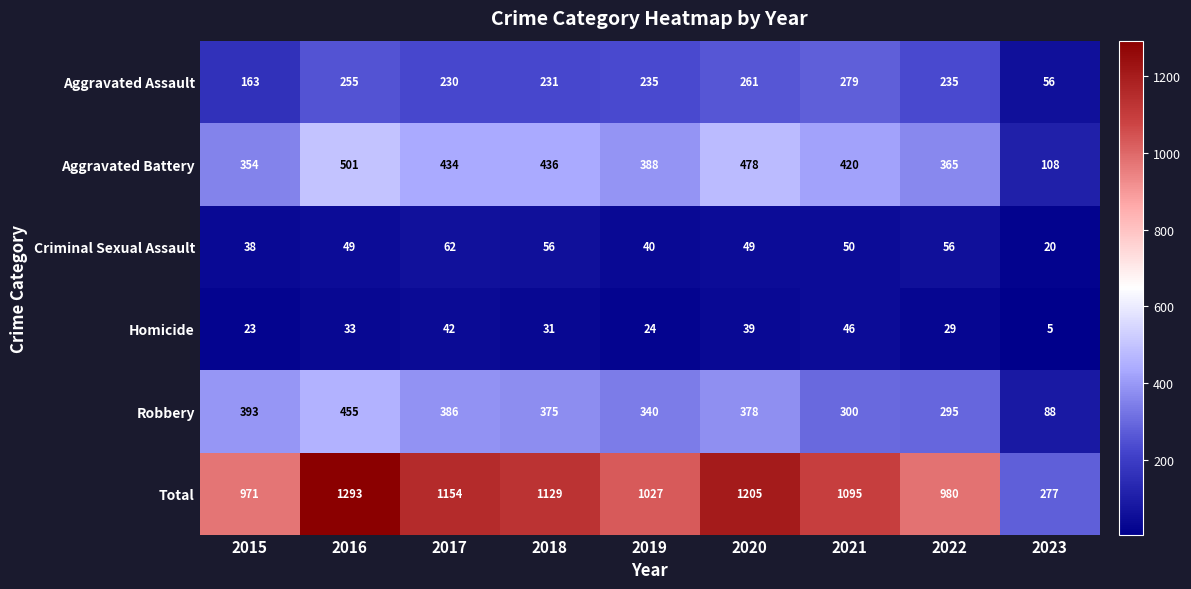

List the labels in order of Homicide value, largest first.

2021, 2017, 2020, 2016, 2018, 2022, 2019, 2015, 2023